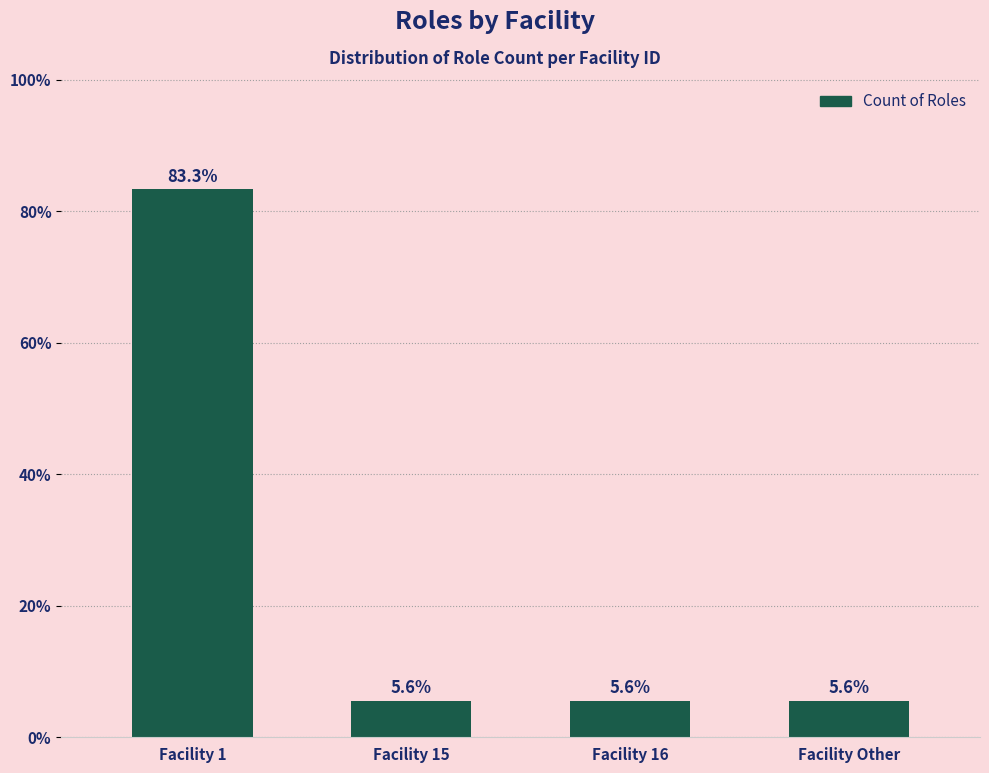

Which has a higher value, Facility 1 or Facility Other?

Facility 1